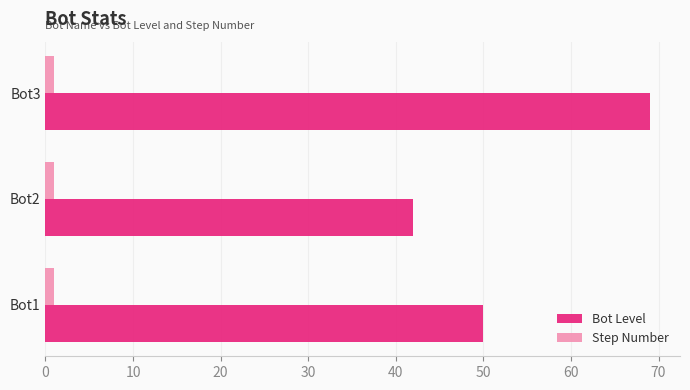

At which category is the sum across all series the highest?

Bot3